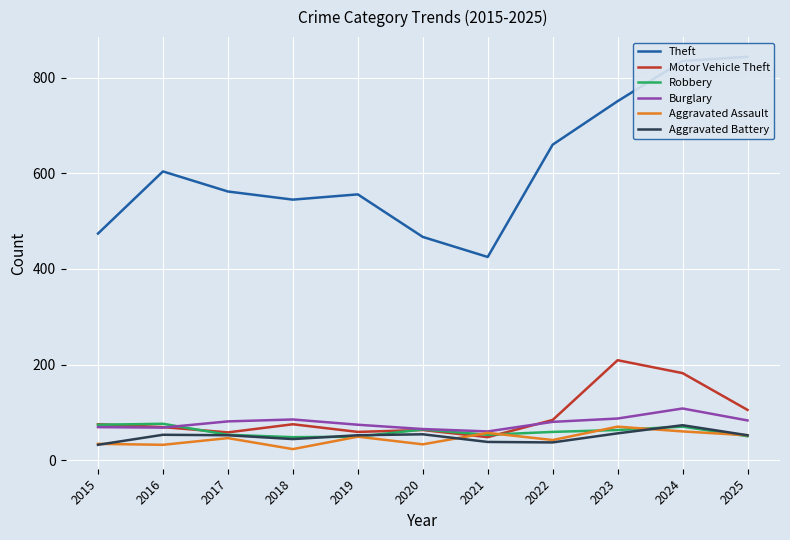

At which label does Motor Vehicle Theft reach its peak?

2023